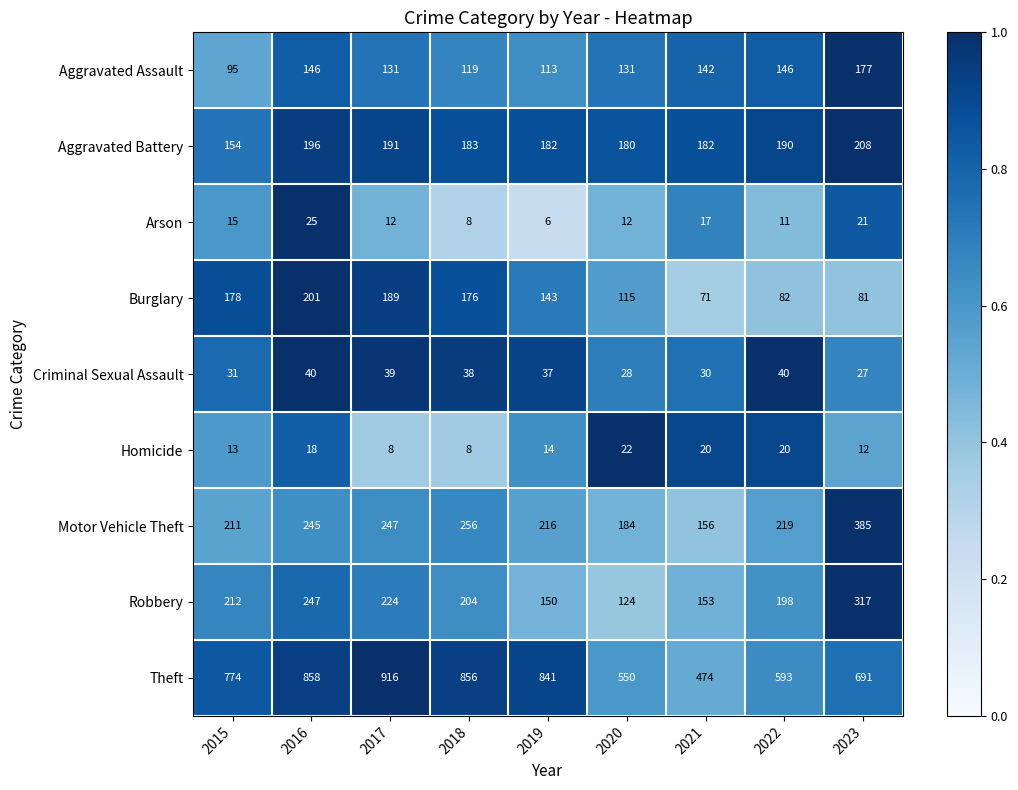

The value of Homicide at 2020 is 22. True or false?

True